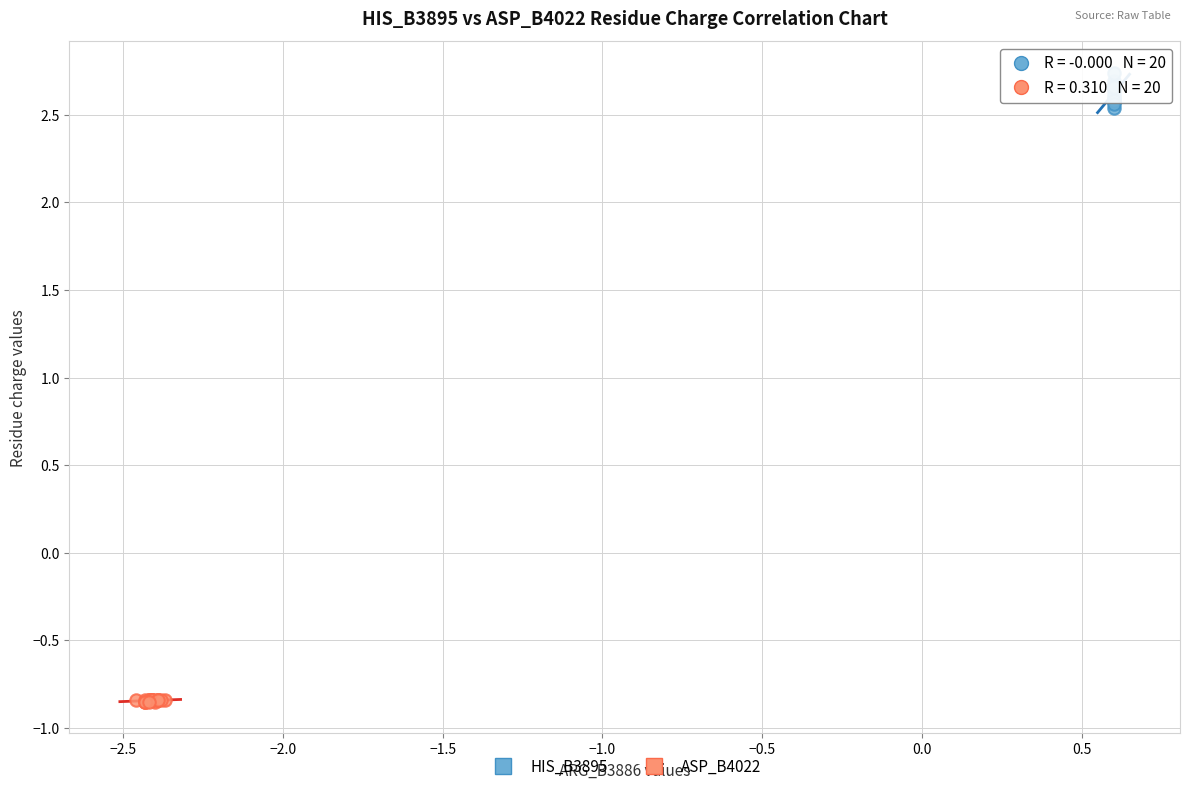

Which series reaches the minimum Y coordinate?

ASP_B4022